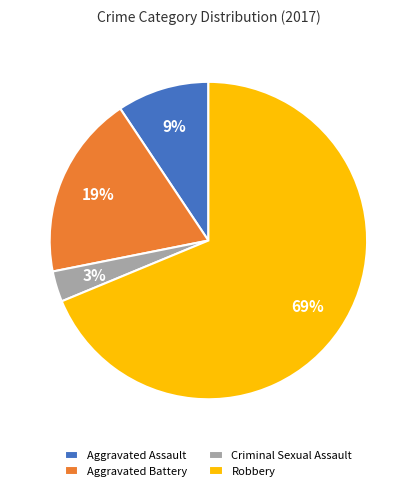

To the nearest percent, what portion does Aggravated Battery represent?

19%